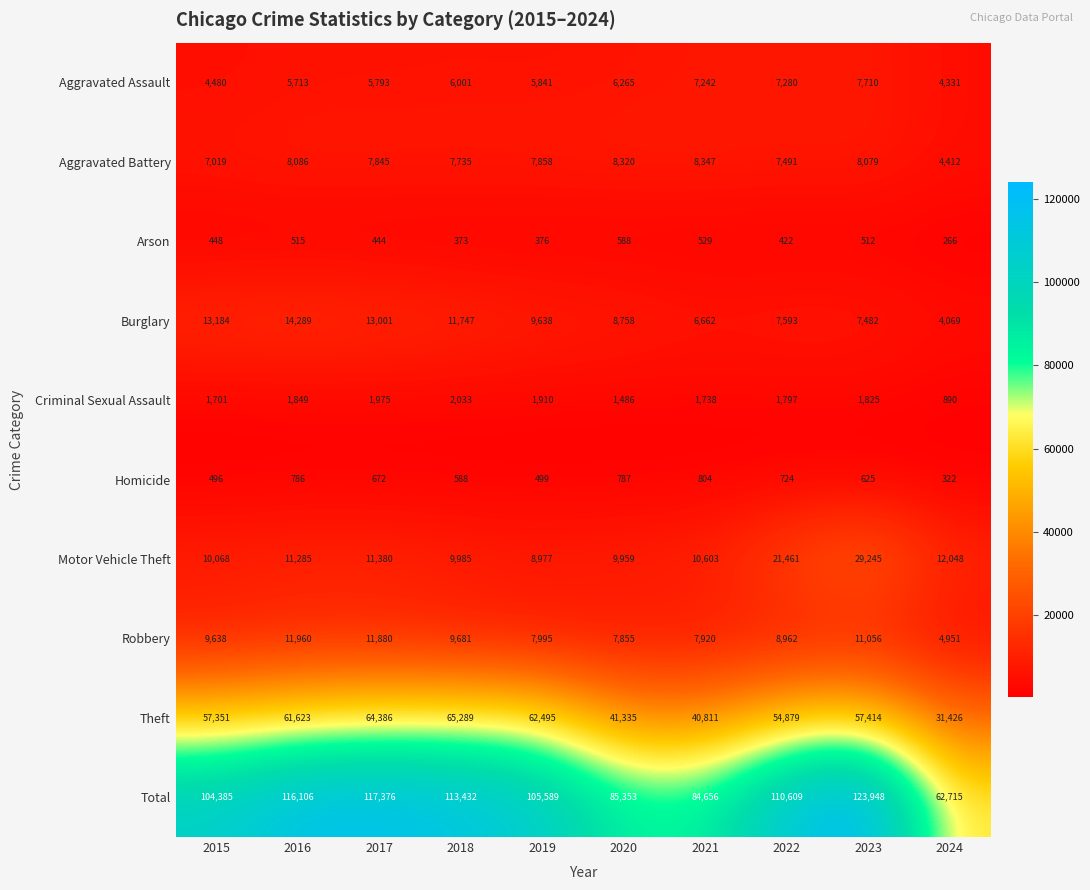

Count the number of categories in the chart.

10